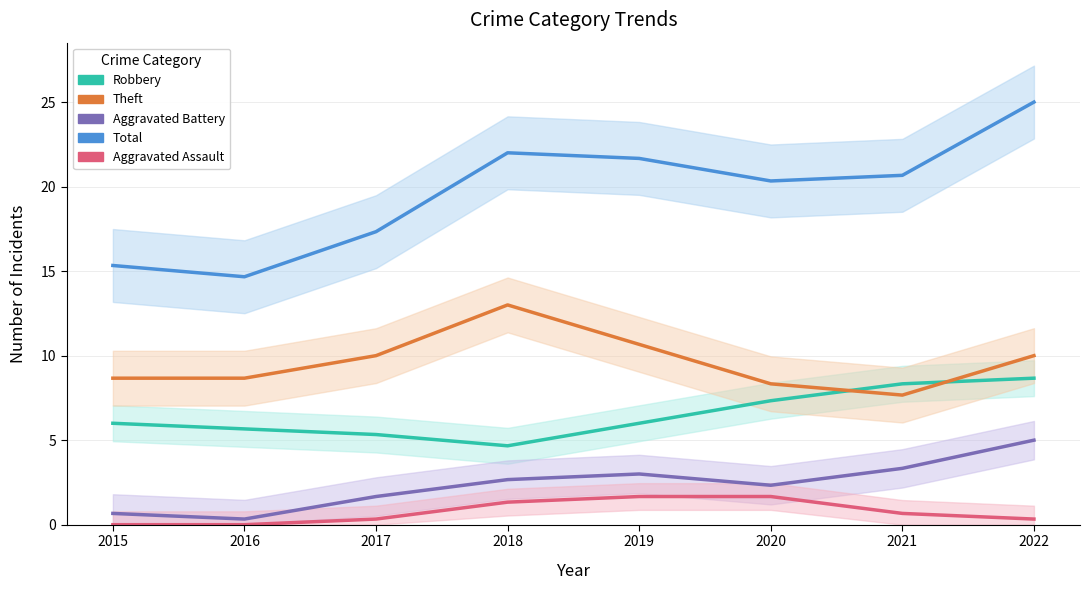

Reading left to right, extract all data points from this chart.

Robbery: 2015=6.0	2016=5.7	2017=5.3	2018=4.7	2019=6.0	2020=7.3	2021=8.3	2022=8.7
Theft: 2015=8.7	2016=8.7	2017=10.0	2018=13.0	2019=10.7	2020=8.3	2021=7.7	2022=10.0
Aggravated Battery: 2015=0.7	2016=0.3	2017=1.7	2018=2.7	2019=3.0	2020=2.3	2021=3.3	2022=5.0
Total: 2015=15.3	2016=14.7	2017=17.3	2018=22.0	2019=21.7	2020=20.3	2021=20.7	2022=25.0
Aggravated Assault: 2015=0.0	2016=0.0	2017=0.3	2018=1.3	2019=1.7	2020=1.7	2021=0.7	2022=0.3